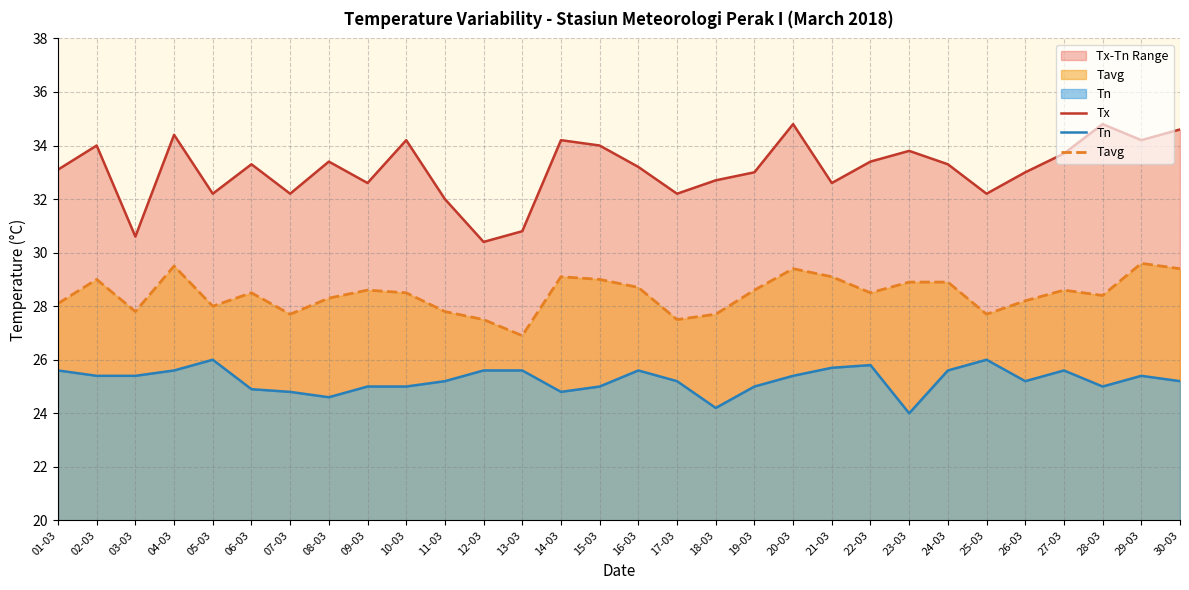

Reading left to right, transcribe all the data shown in this chart.

Tx: 33.1	34.0	30.6	34.4	32.2	33.3	32.2	33.4	32.6	34.2	32.0	30.4	30.8	34.2	34.0	33.2	32.2	32.7	33.0	34.8	32.6	33.4	33.8	33.3	32.2	33.0	33.7	34.8	34.2	34.6
Tn: 25.6	25.4	25.4	25.6	26.0	24.9	24.8	24.6	25.0	25.0	25.2	25.6	25.6	24.8	25.0	25.6	25.2	24.2	25.0	25.4	25.7	25.8	24.0	25.6	26.0	25.2	25.6	25.0	25.4	25.2
Tavg: 28.1	29.0	27.8	29.5	28.0	28.5	27.7	28.3	28.6	28.5	27.8	27.5	26.9	29.1	29.0	28.7	27.5	27.7	28.6	29.4	29.1	28.5	28.9	28.9	27.7	28.2	28.6	28.4	29.6	29.4